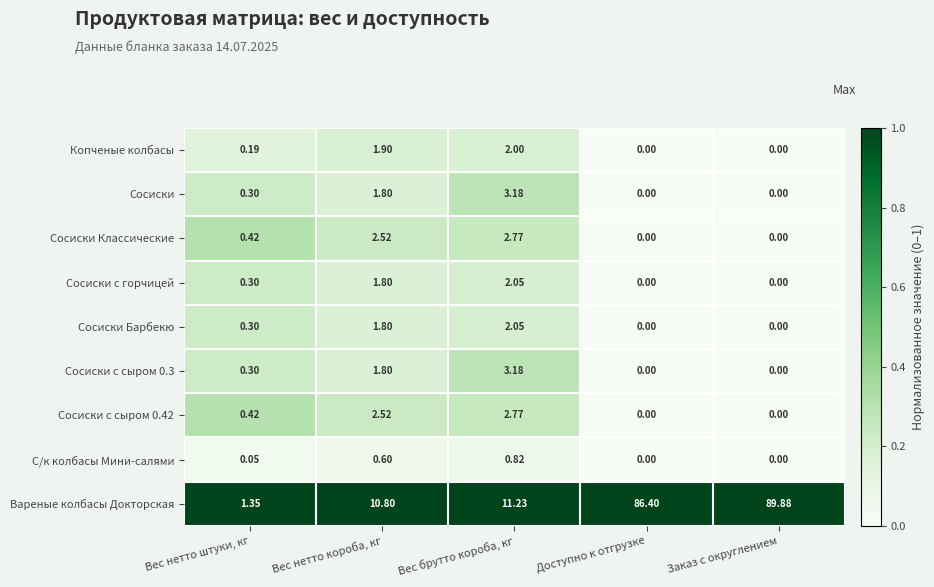

List the labels in order of Вареные колбасы Докторская value, smallest first.

Вес нетто штуки, кг, Вес нетто короба, кг, Вес брутто короба, кг, Доступно к отгрузке, Заказ с округлением